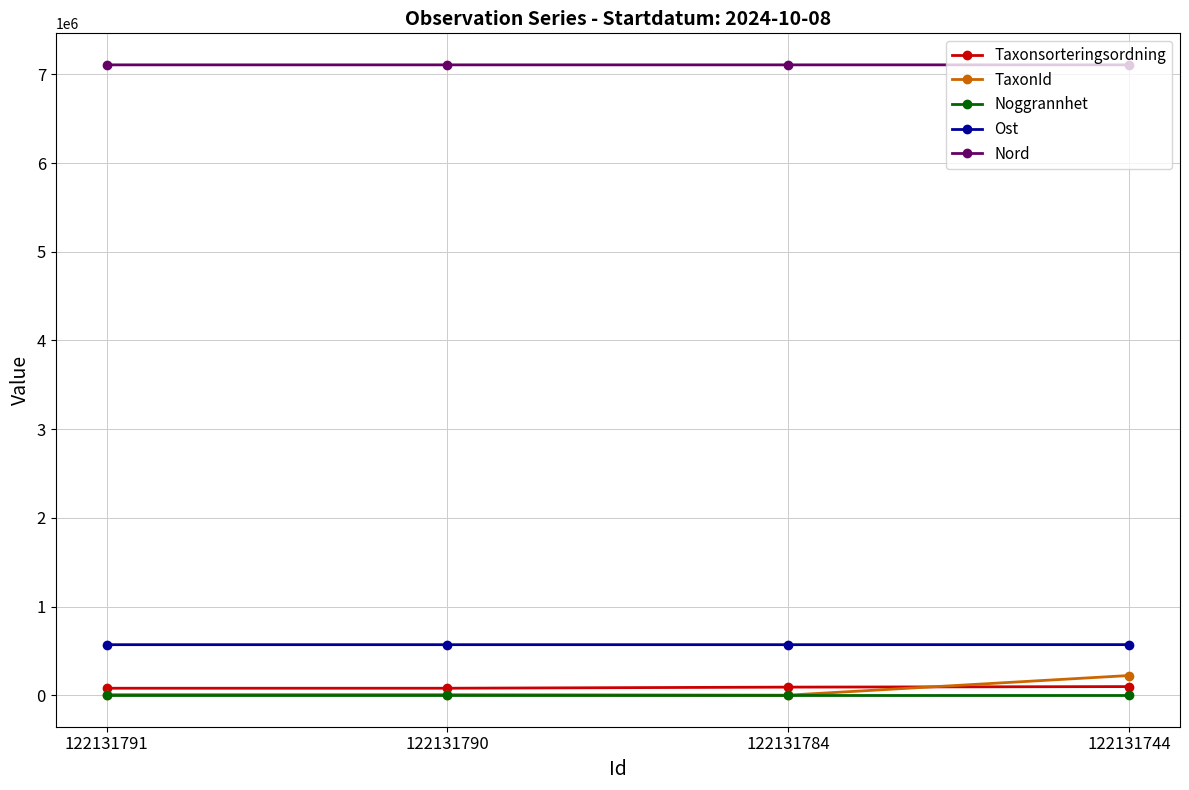

True or false: TaxonId has more than 1 interior local peaks.

False